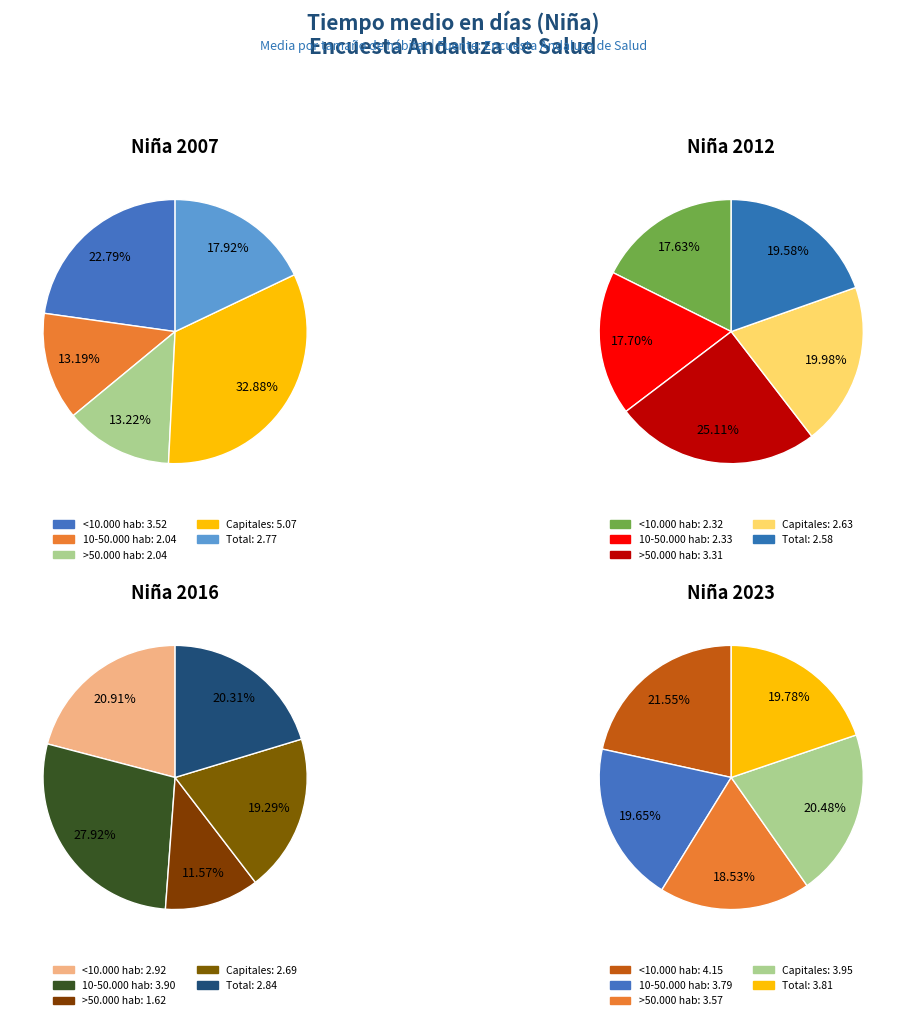

To the nearest percent, what percentage of the pie is <10.000 hab?

21%